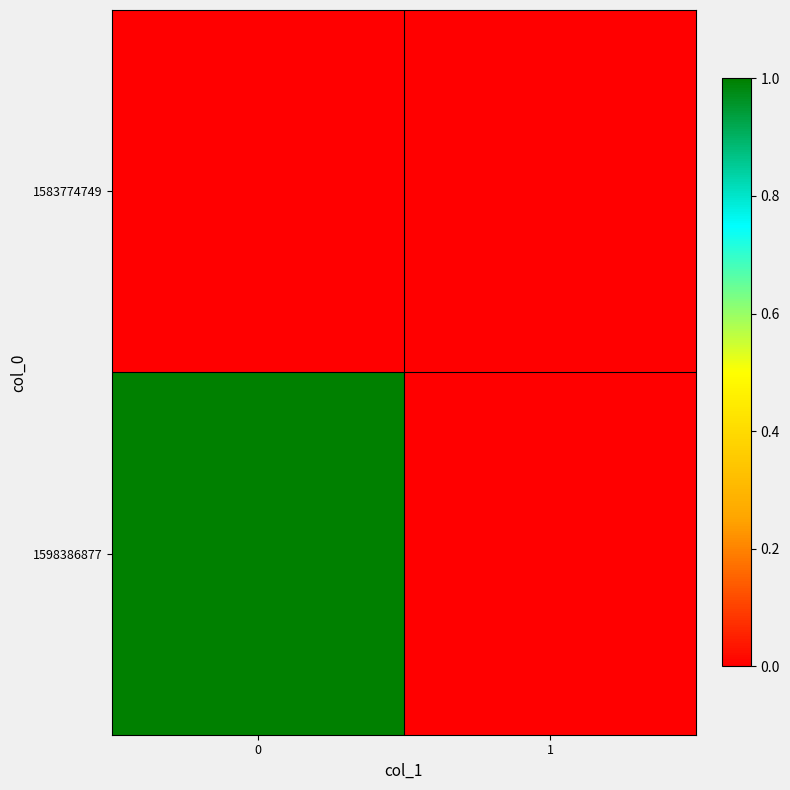

Rank the series at 0 from highest to lowest value.

1598386877, 1583774749